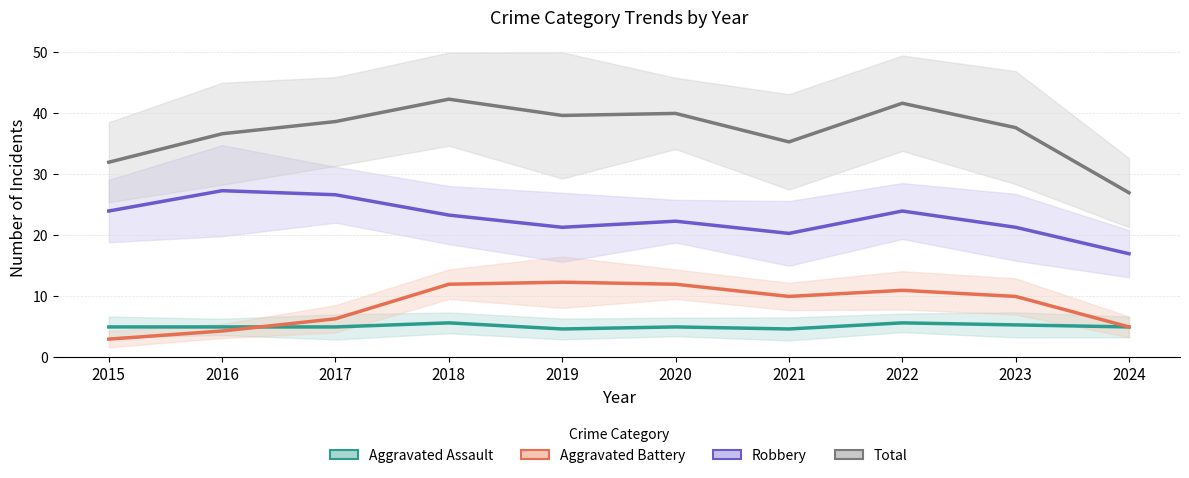

What is the value of the Aggravated Battery point at the 1st from the left?

3.0